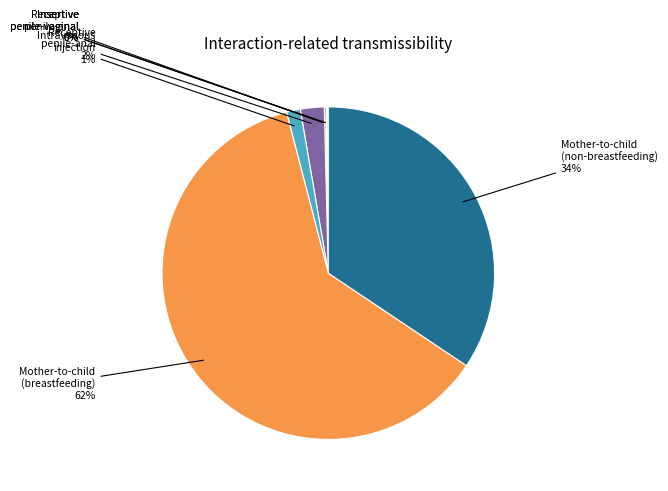

Is there a majority slice in this chart?

Yes